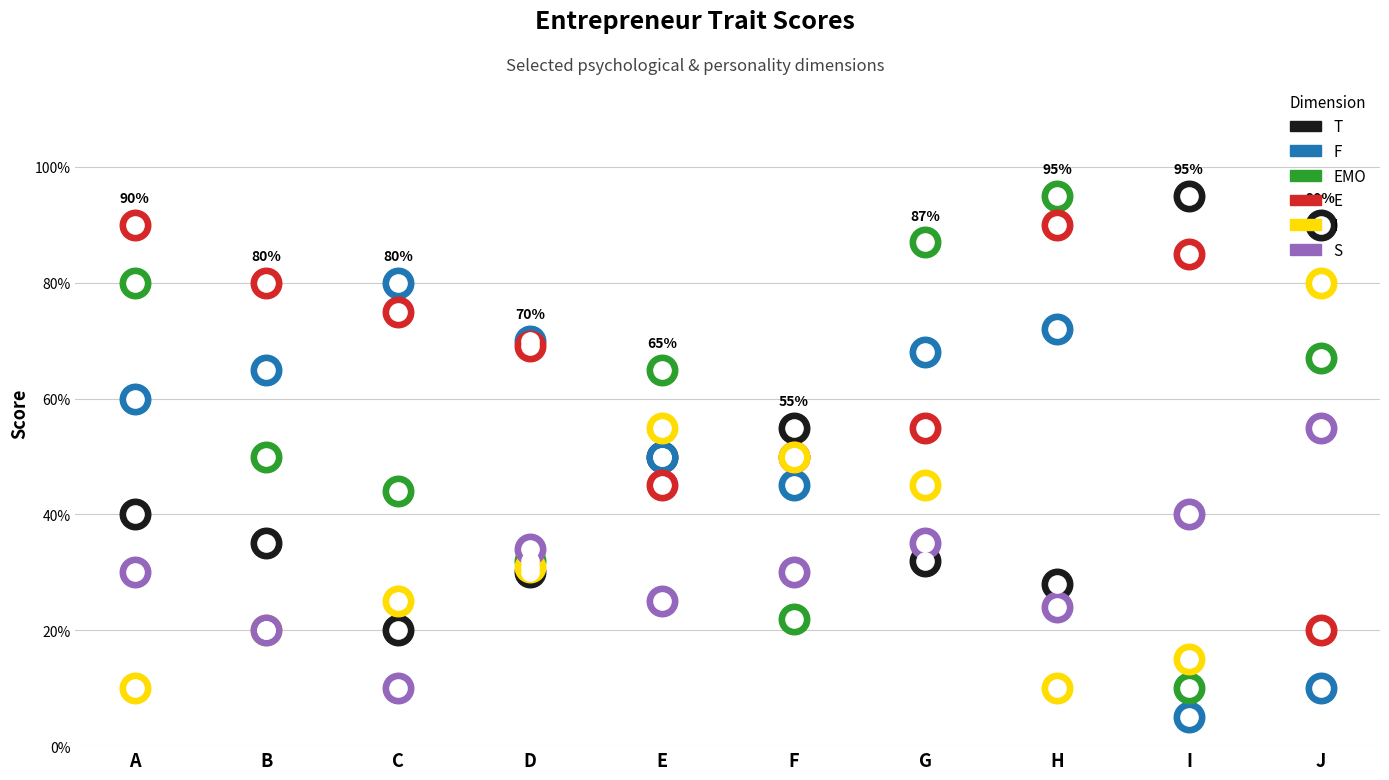

What are all the series names shown in the legend?

T, F, EMO, E, I, S